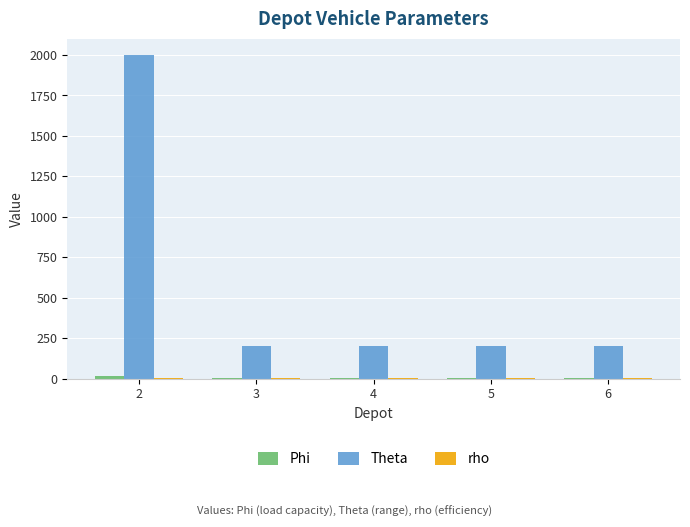

Are the bars grouped side by side (vs. stacked)?

Yes